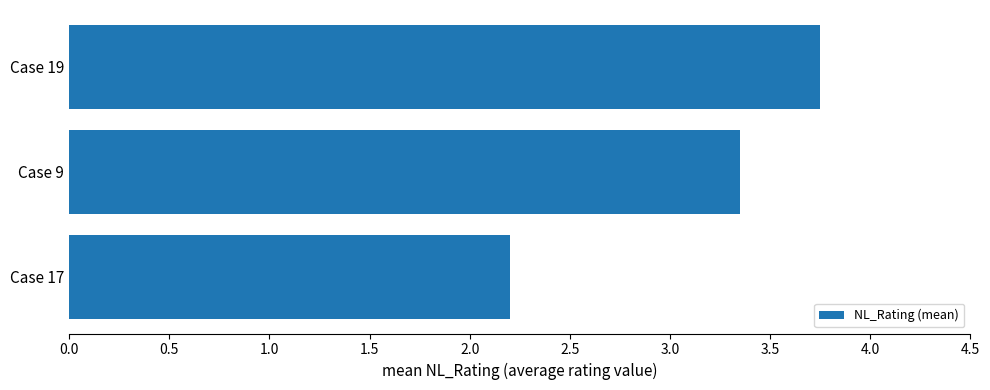

What is the sum of the values at Case 9 and Case 17?

5.6